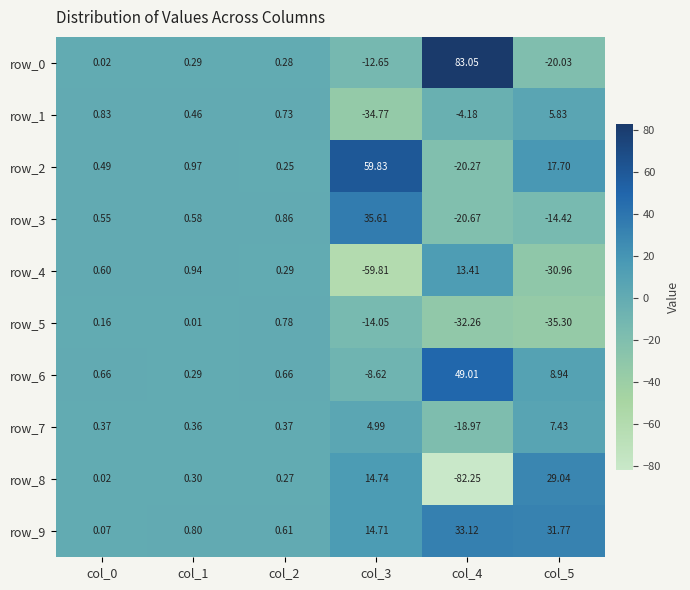

Is the value of row_1 at col_1 greater than the value of row_9 at col_4?

No